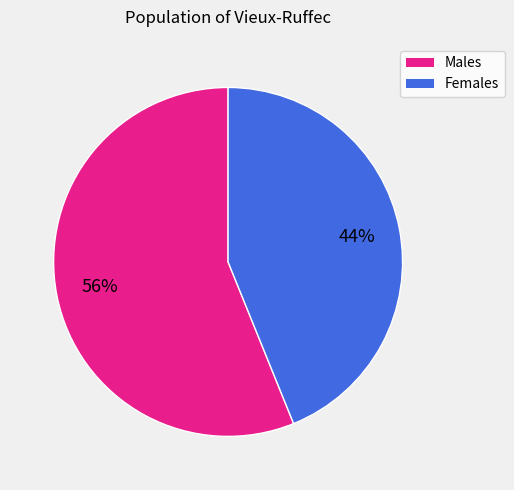

Which category has the biggest portion of the pie?

Males